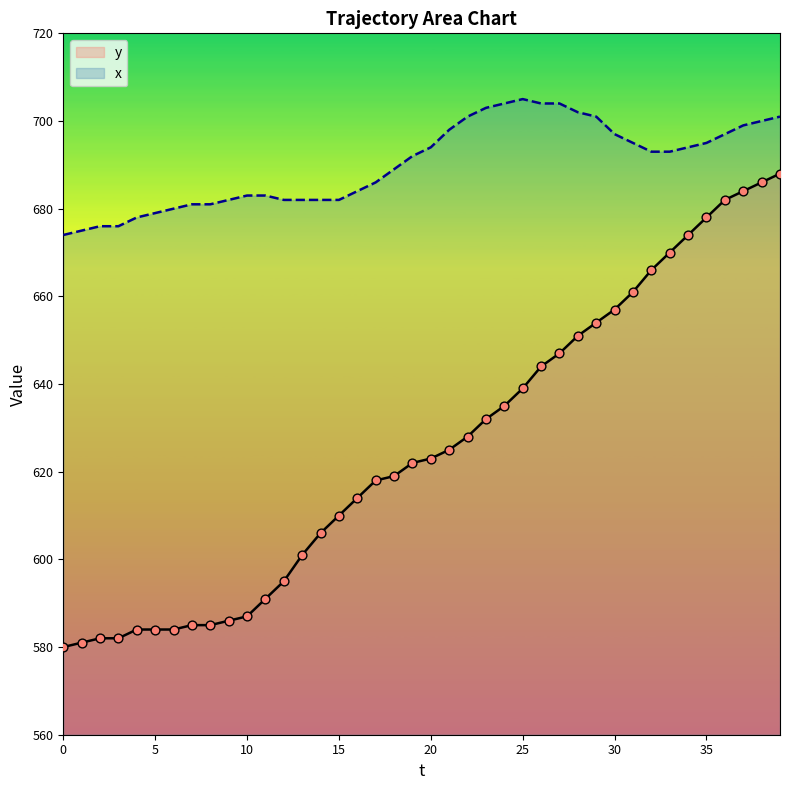

What are all the series names shown in the legend?

y, x